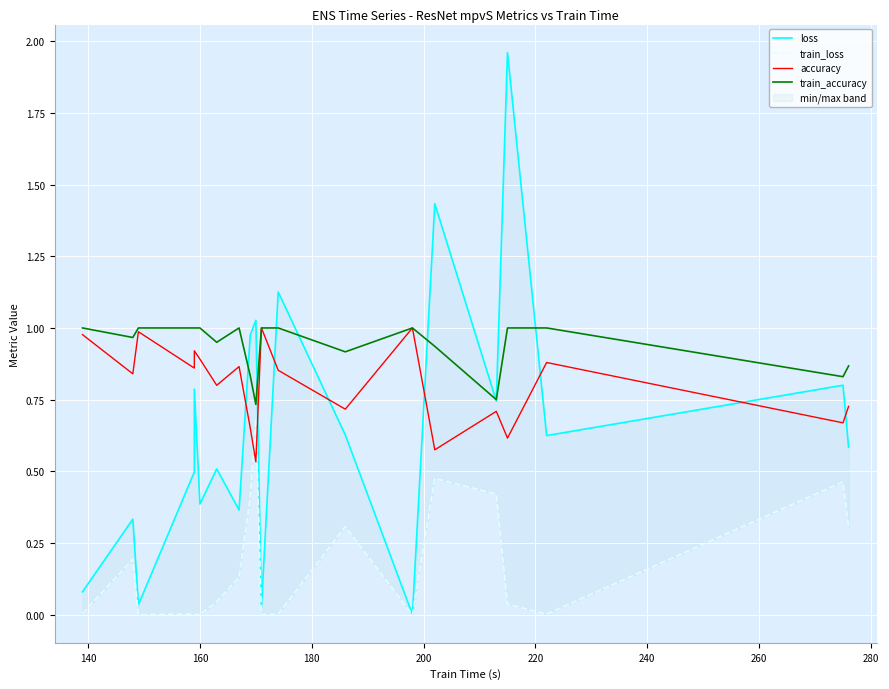

Which label corresponds to the smallest value in the chart?

160